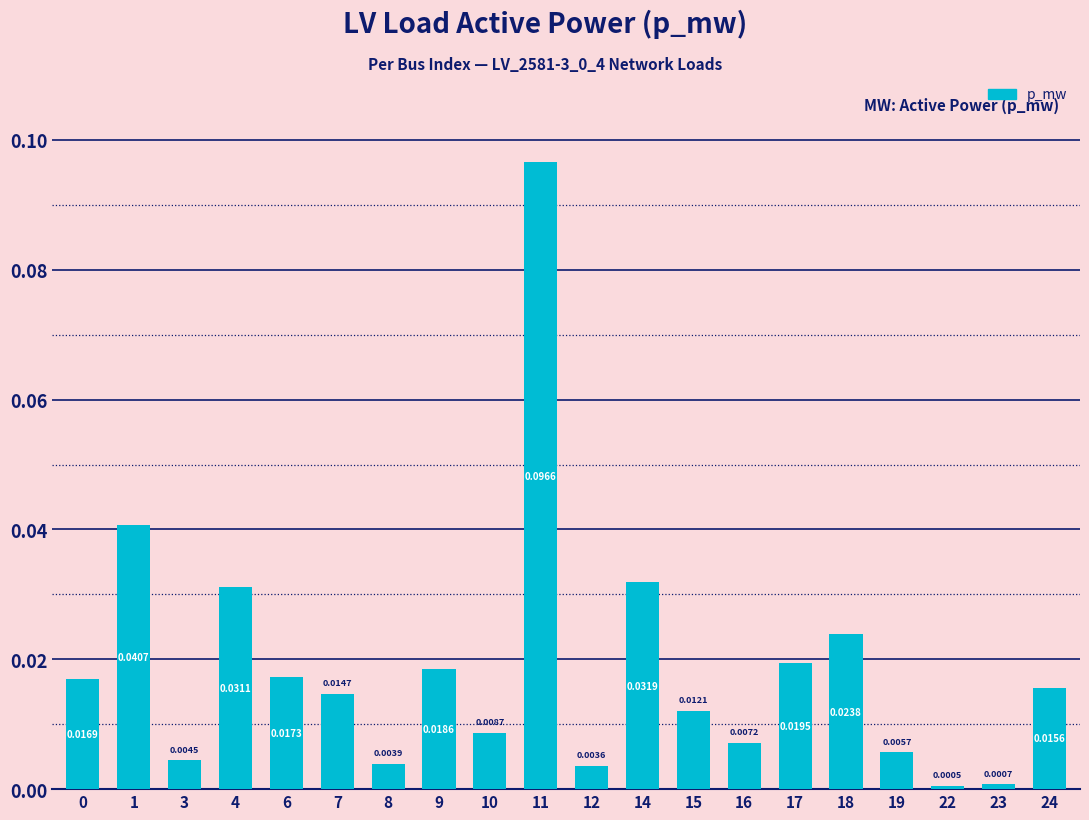

Between 10 and 15, which is larger?

15